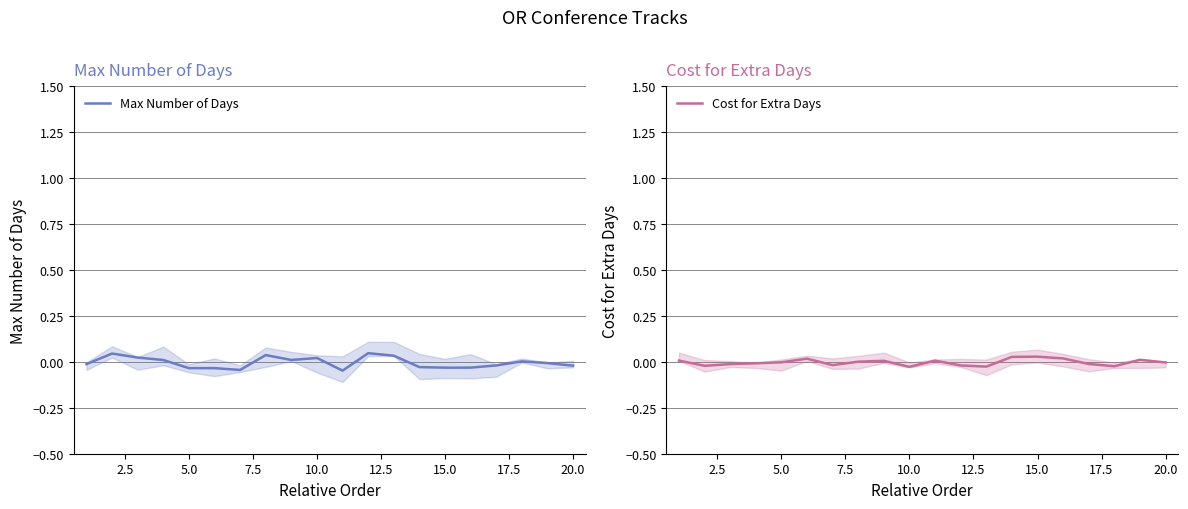

True or false: Cost for Extra Days and Max Number of Days intersect in this chart.

True